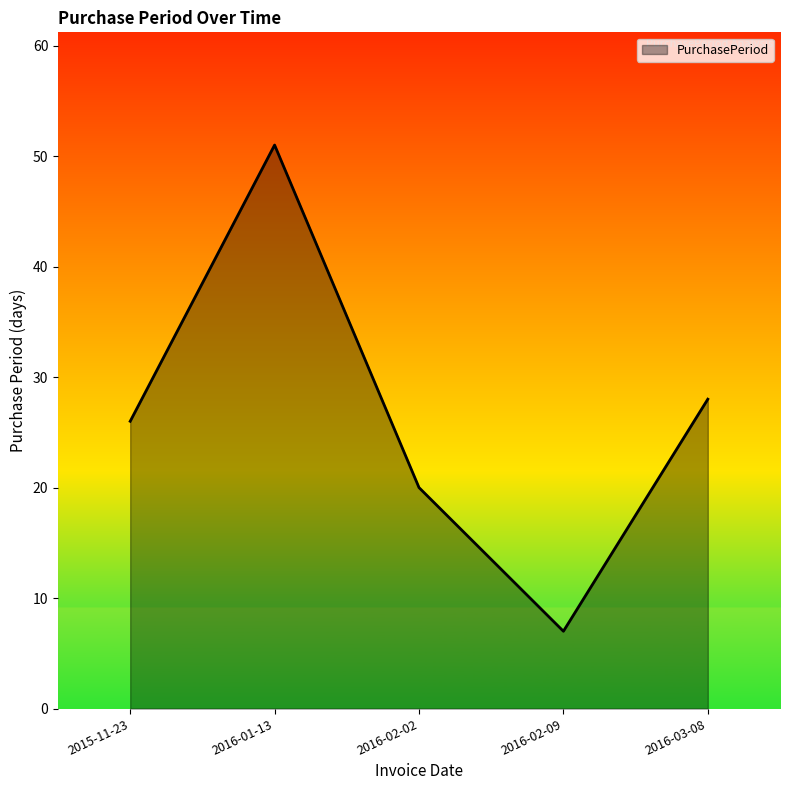

Reading left to right, transcribe all the data shown in this chart.

2015-11-23=26	2016-01-13=51	2016-02-02=20	2016-02-09=7	2016-03-08=28